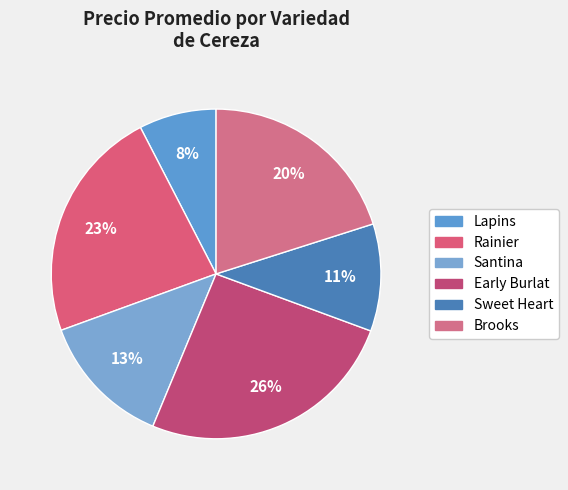

How many segments does this pie chart have?

6